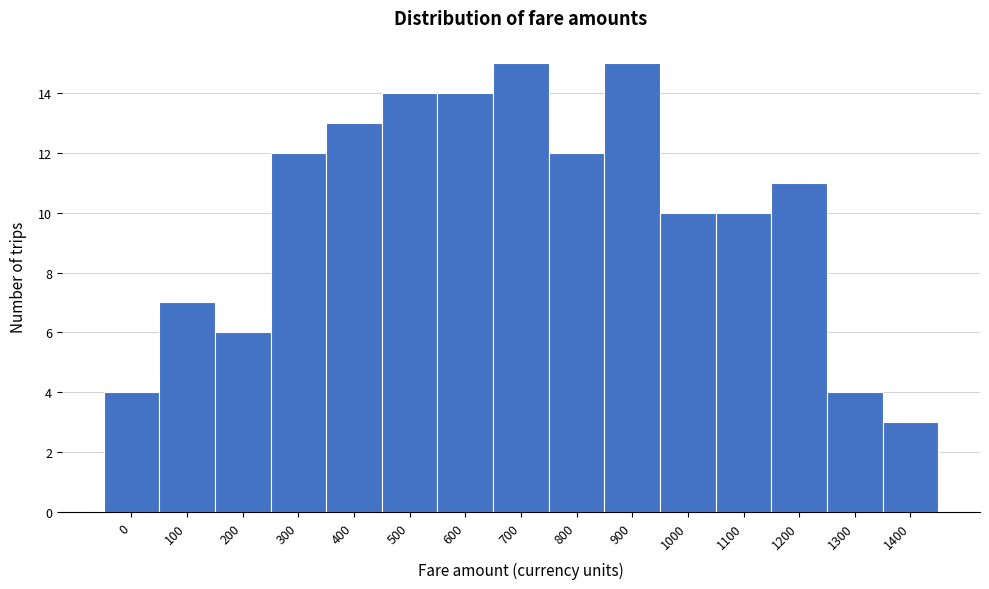

Reading left to right, what are all the values shown in this chart?

4	7	6	12	13	14	14	15	12	15	10	10	11	4	3